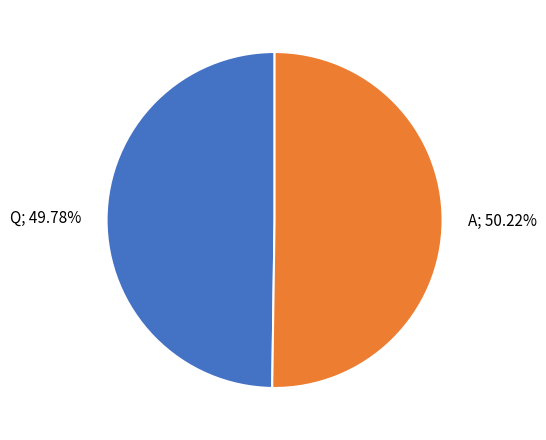

Approximately how many times larger is the value at A; 50.22% compared to Q; 49.78%?

1.0